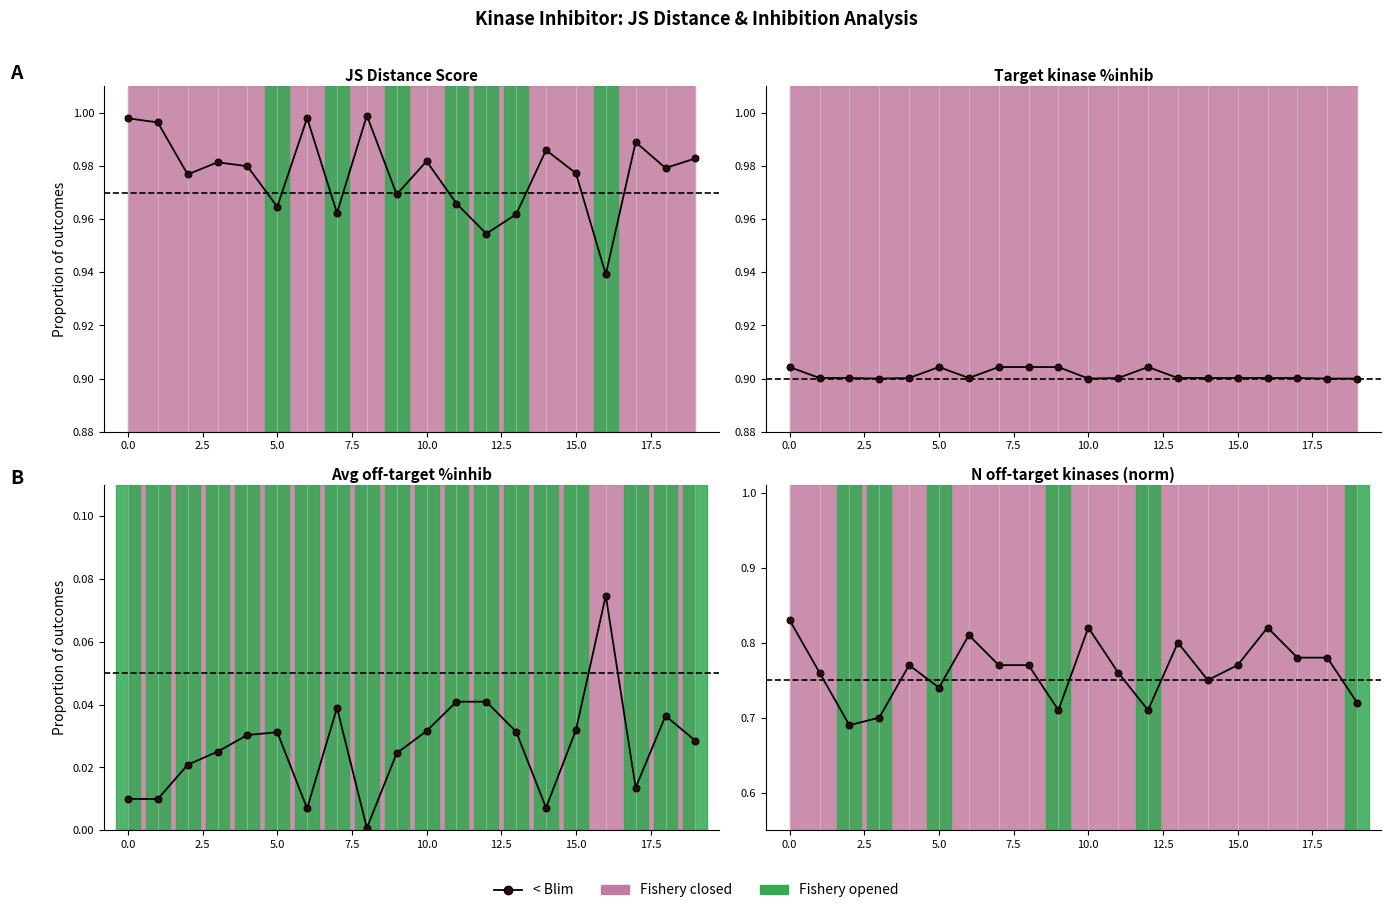

Is it true that the value at 11 is 1.1?

False